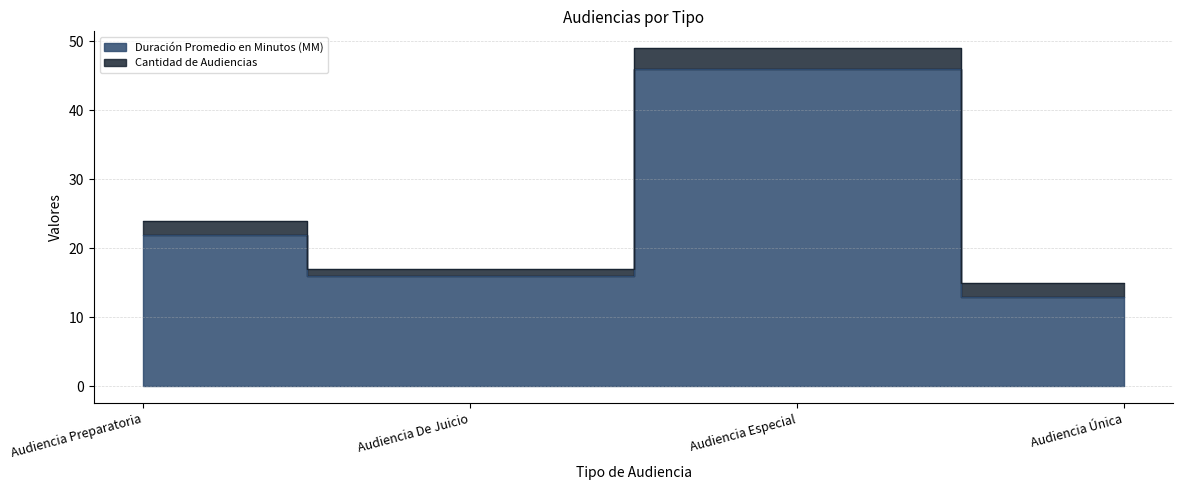

Where is the first local minimum?

Audiencia De Juicio